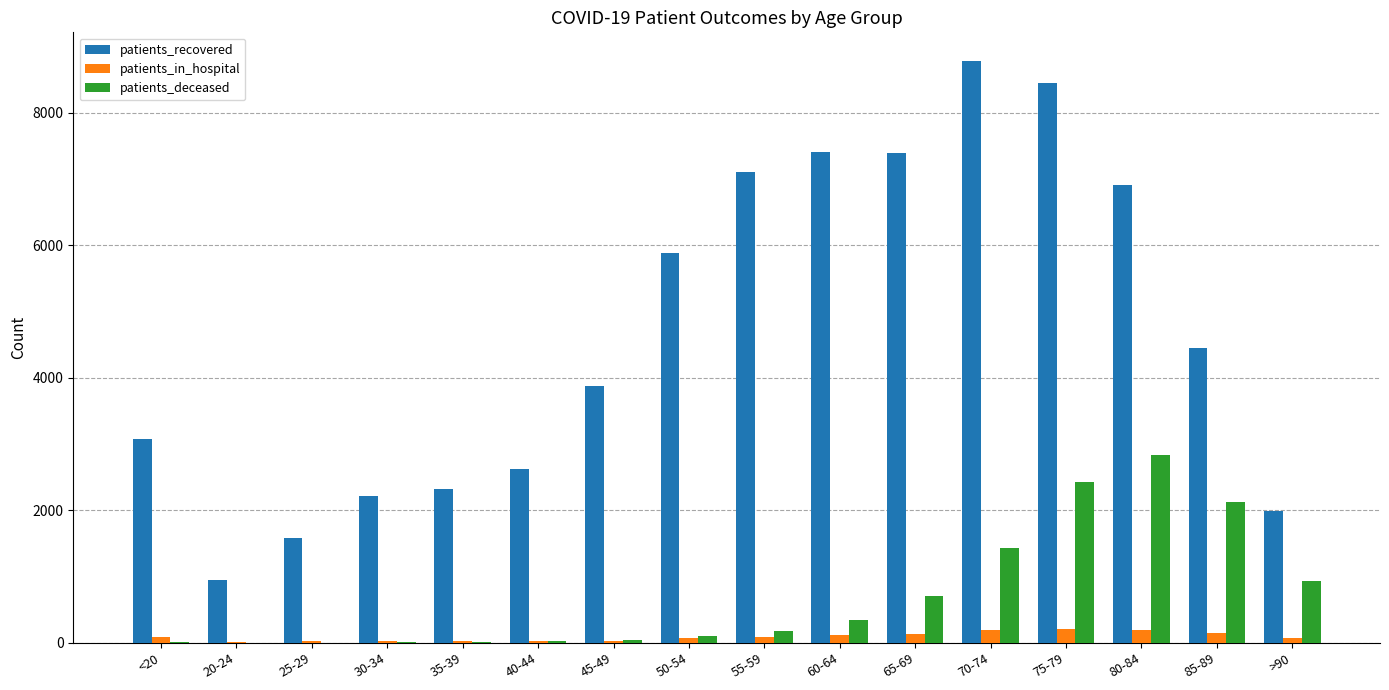

What is the sum of all patients_deceased values?

11179